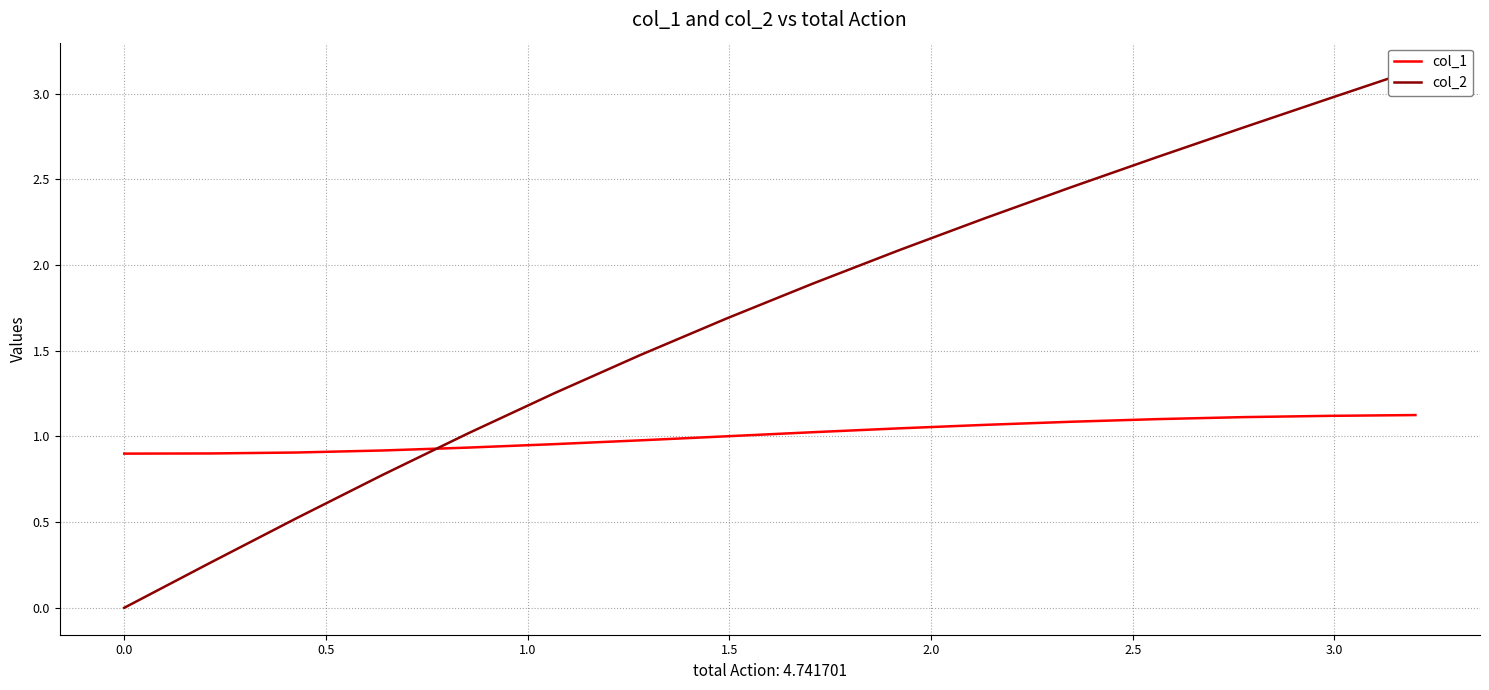

True or false: col_1 has more than 1 interior local peaks.

False